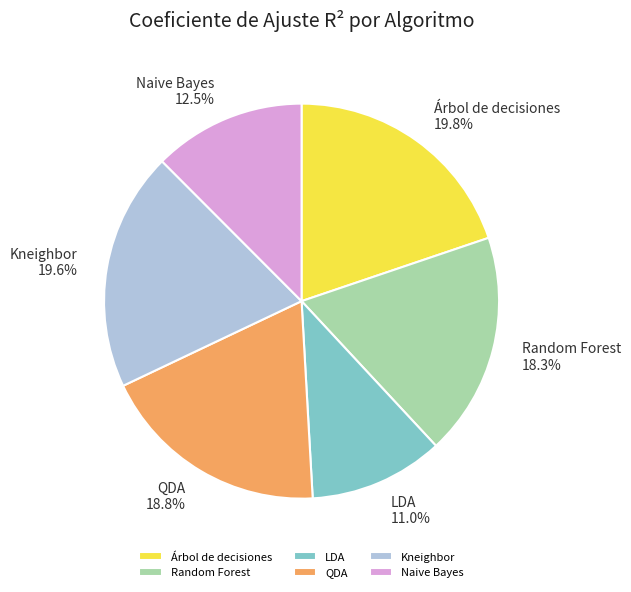

To the nearest percent, what percentage of the pie is QDA?

19%